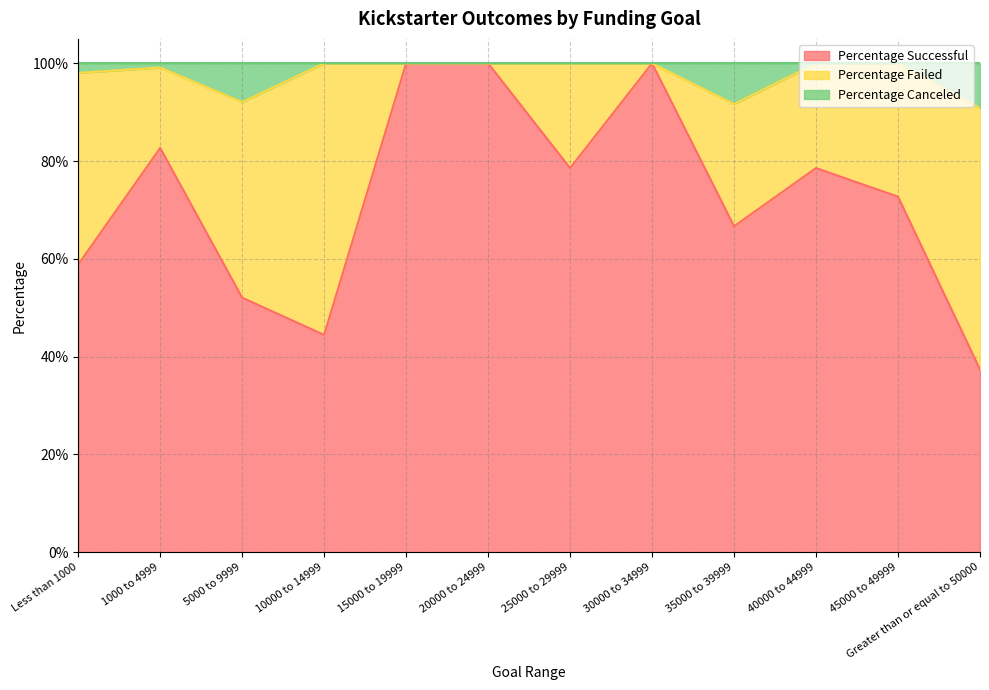

What are all the series names shown in the legend?

Percentage Successful, Percentage Failed, Percentage Canceled